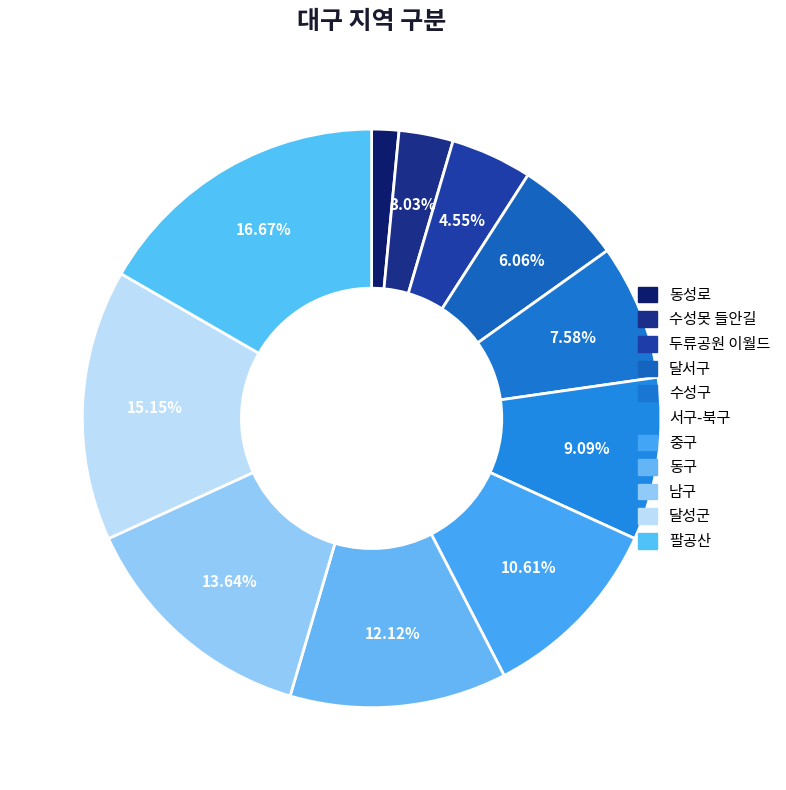

To the nearest percent, what portion does 달서구 represent?

6%